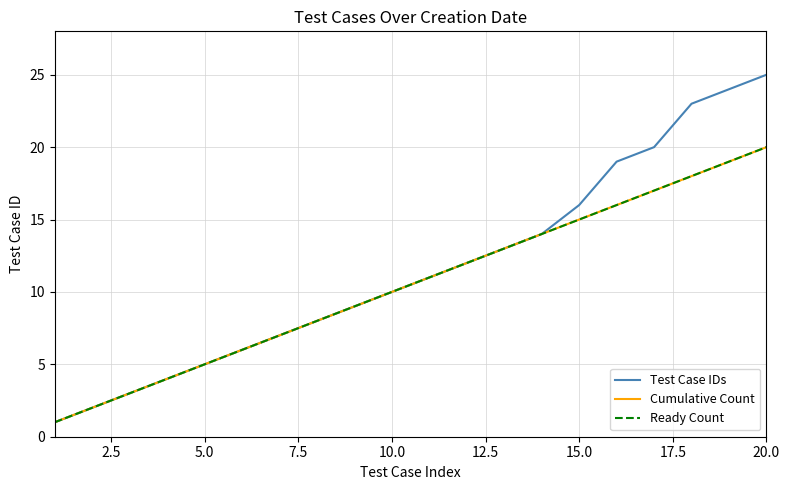

Reading left to right, transcribe all the data shown in this chart.

Test Case IDs: 1	2	3	4	5	6	7	8	9	10	11	12	13	14	16	19	20	23	24	25
Cumulative Count: 1	2	3	4	5	6	7	8	9	10	11	12	13	14	15	16	17	18	19	20
Ready Count: 1	2	3	4	5	6	7	8	9	10	11	12	13	14	15	16	17	18	19	20